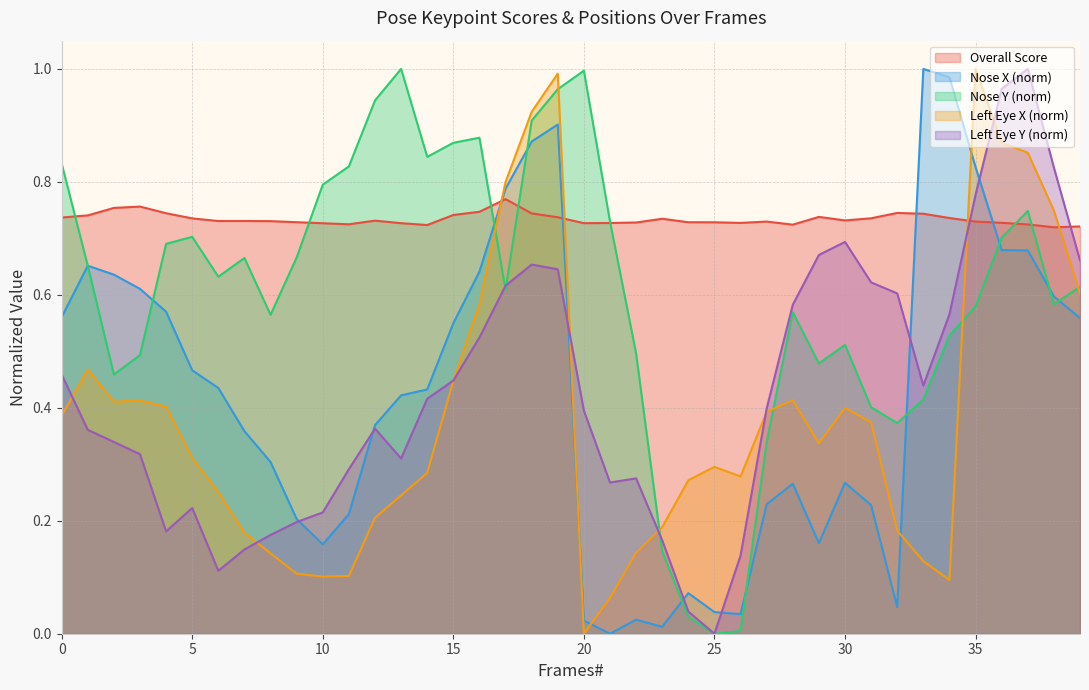

At how many categories does at least one series exceed 0?

40